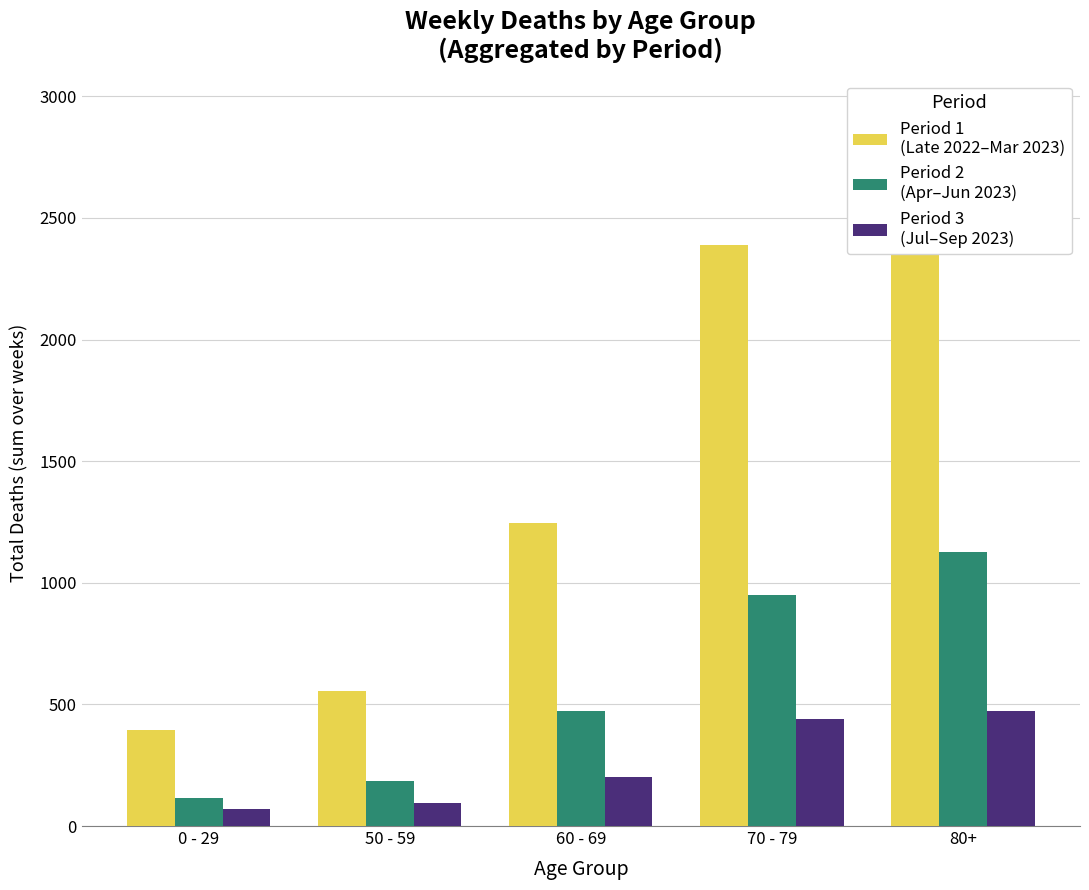

What are all the series names shown in the legend?

Period 1
(Late 2022–Mar 2023), Period 2
(Apr–Jun 2023), Period 3
(Jul–Sep 2023)